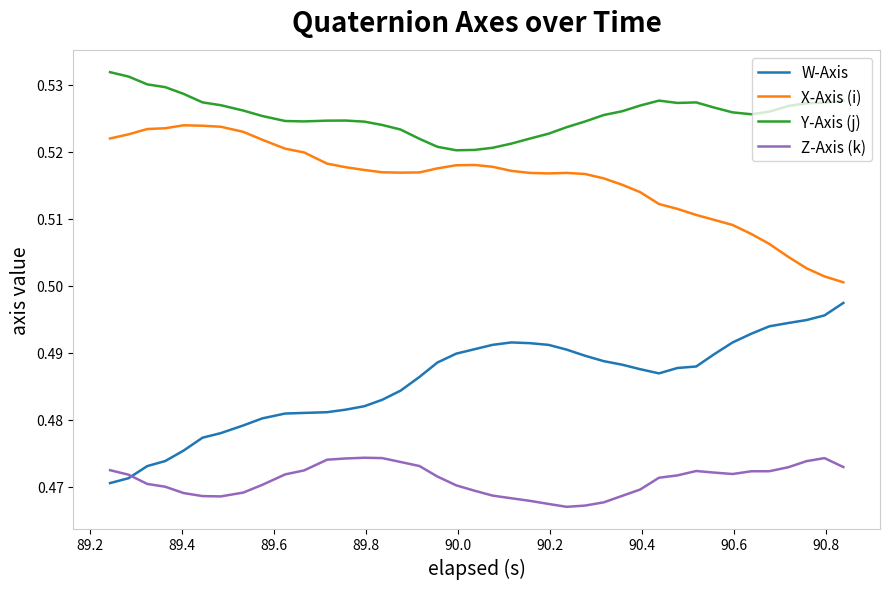

True or false: W-Axis and Y-Axis (j) cross at least once.

False